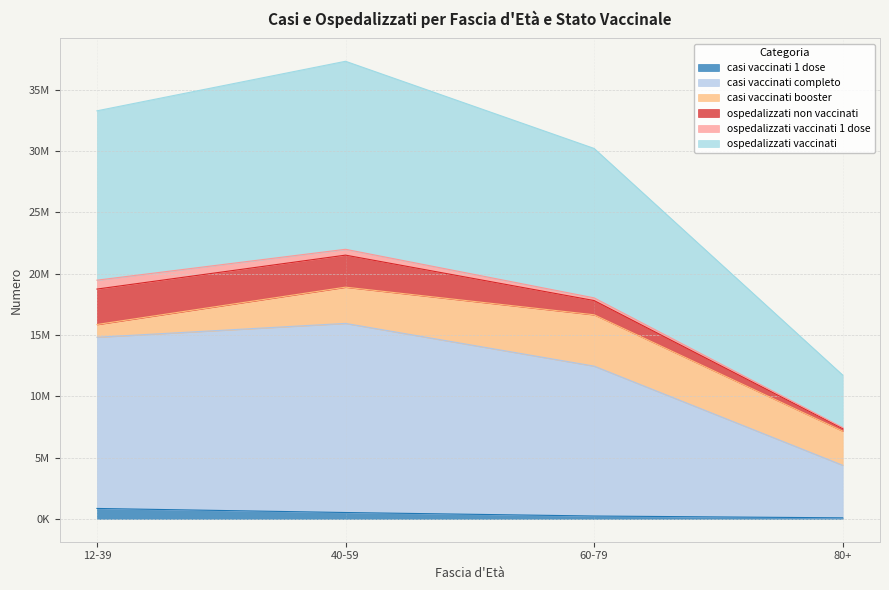

Read the casi vaccinati 1 dose value at 80+.

82461